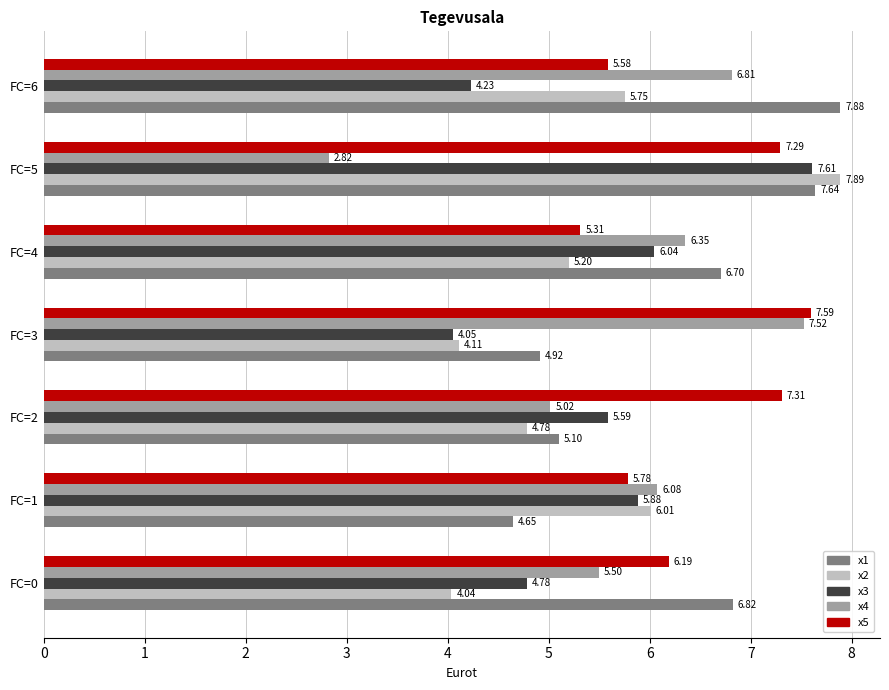

At which category is the sum across all series the highest?

FC=5